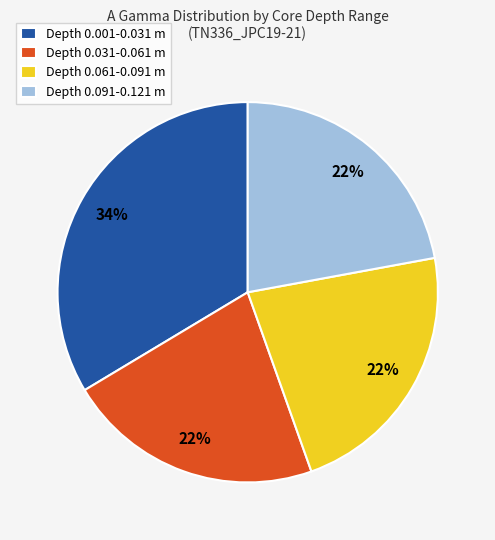

What is the ratio of the value at Depth 0.091-0.121 m to the value at Depth 0.061-0.091 m?

1.0